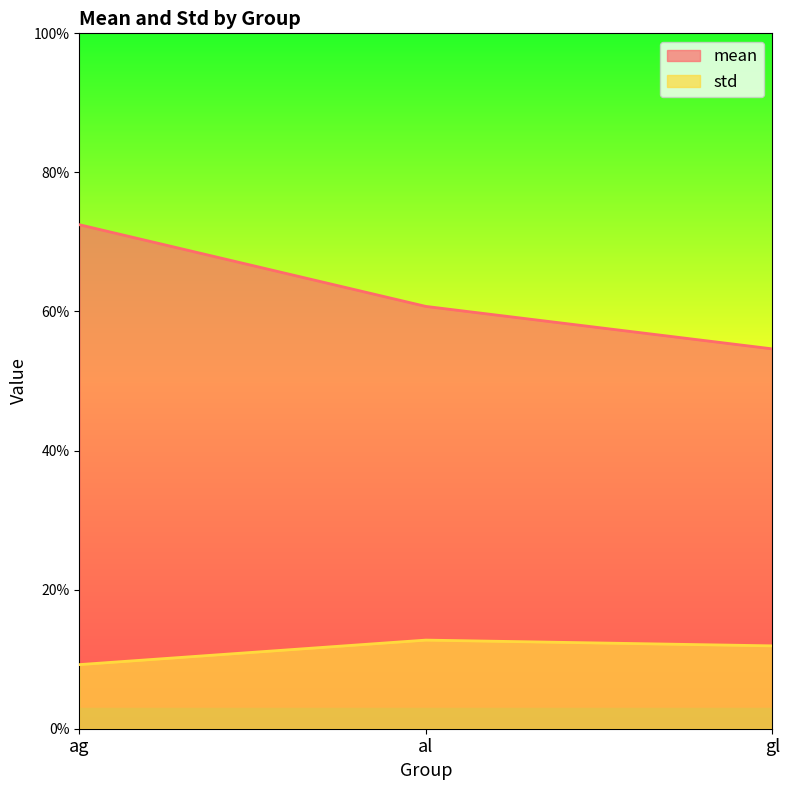

Reading left to right, transcribe all the data shown in this chart.

mean: 0.7	0.6	0.5
std: 0.1	0.1	0.1